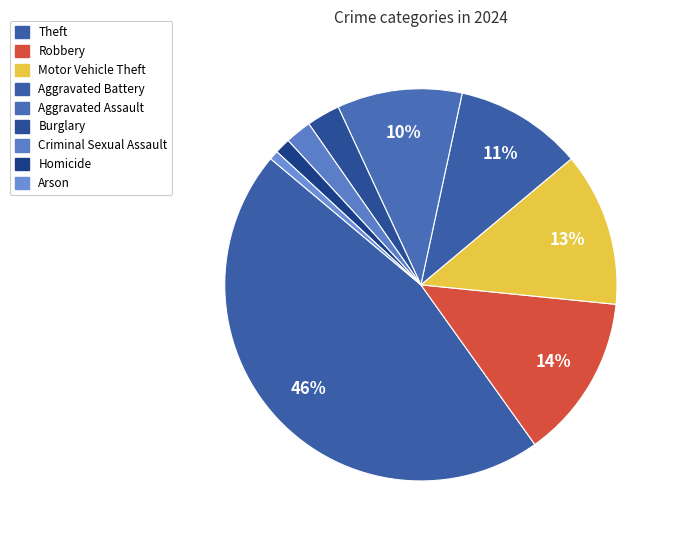

How many segments does this pie chart have?

9